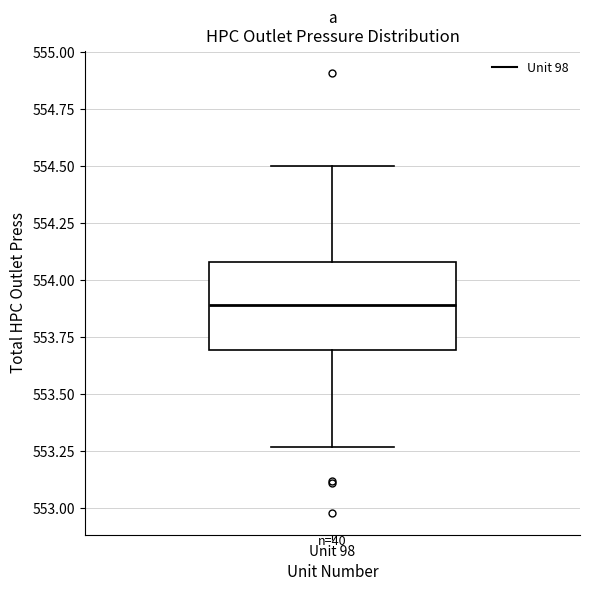

Where does the upper whisker of the box for Unit 98 end on the y-axis? The values are not printed on the chart, so give them approximately, as read against the axis.

554.50